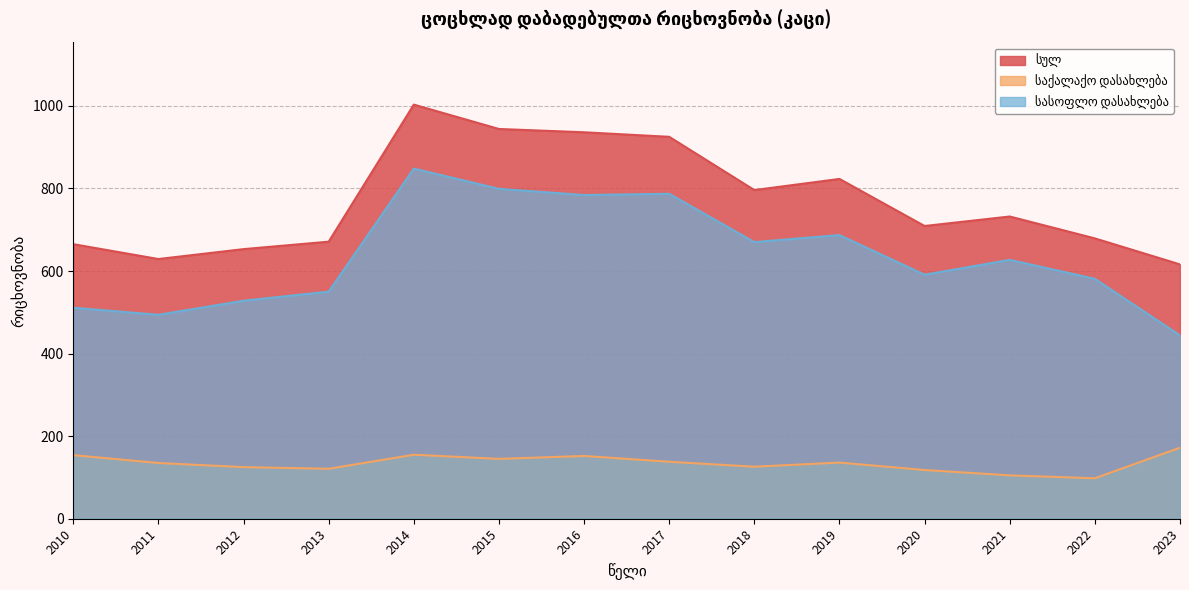

True or false: სასოფლო დასახლება has a value of 207 at 2010.

False